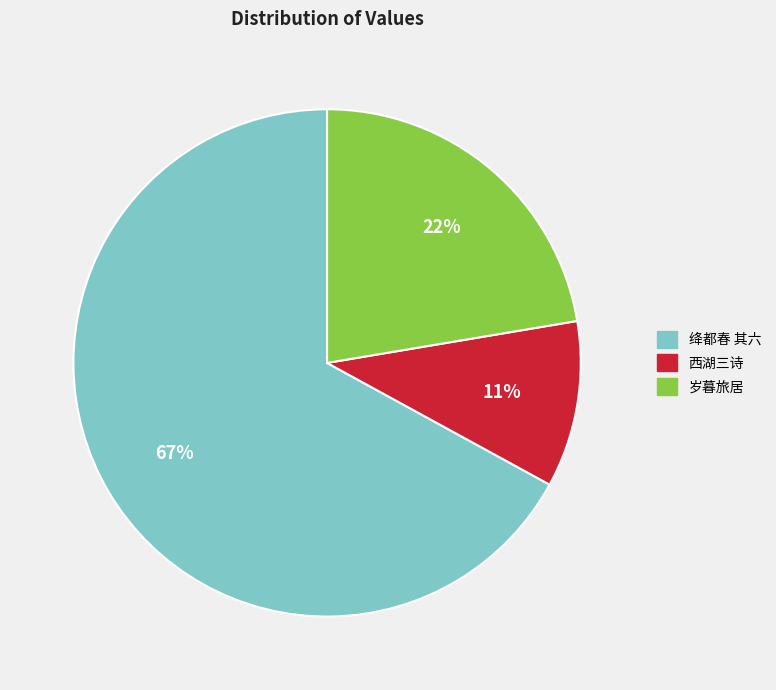

Count the number of slices in the pie.

3